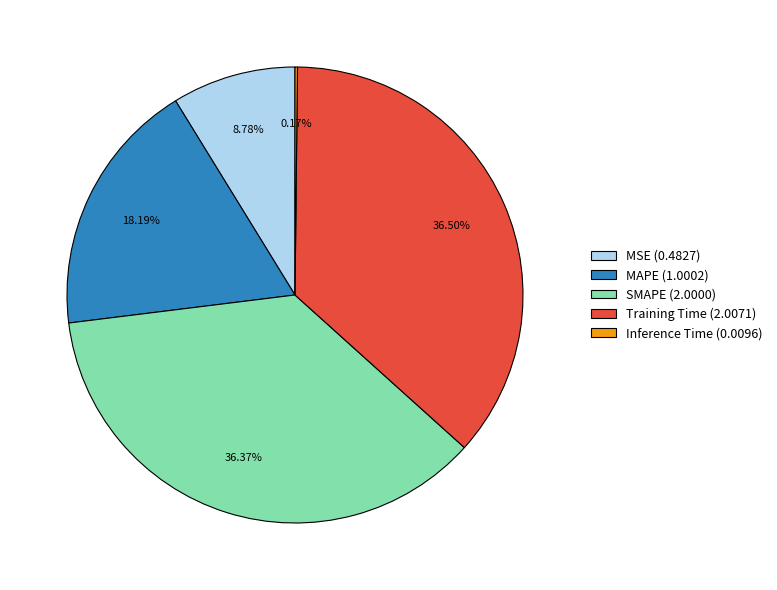

The Training Time slice represents 45% of the pie. True or false?

False